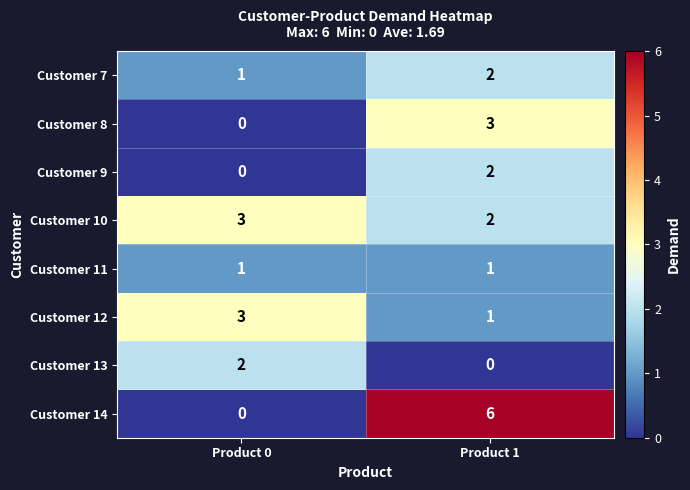

What is the total value across all series at Product 0?

10